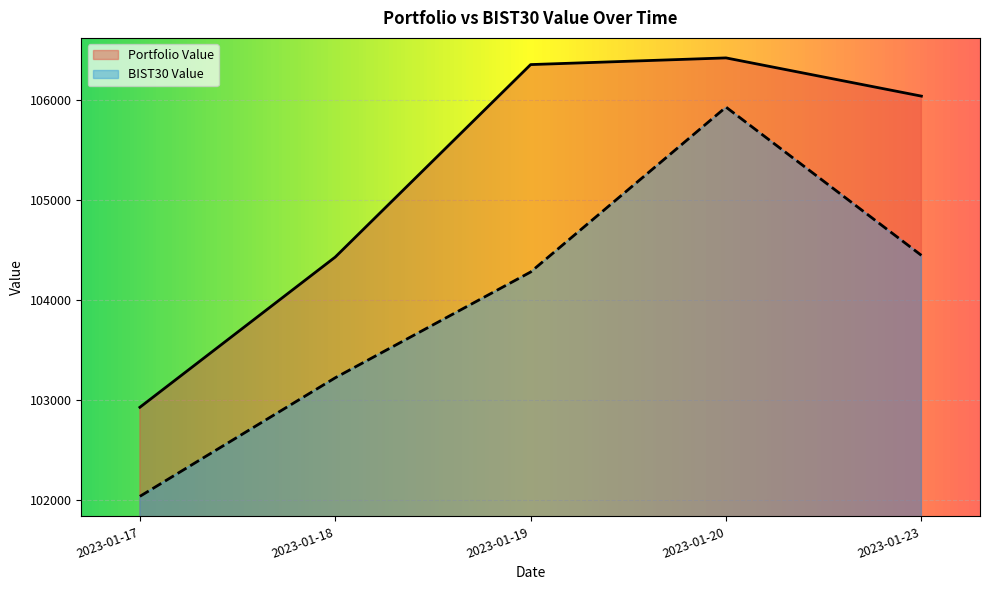

Count the number of data series in this chart.

2